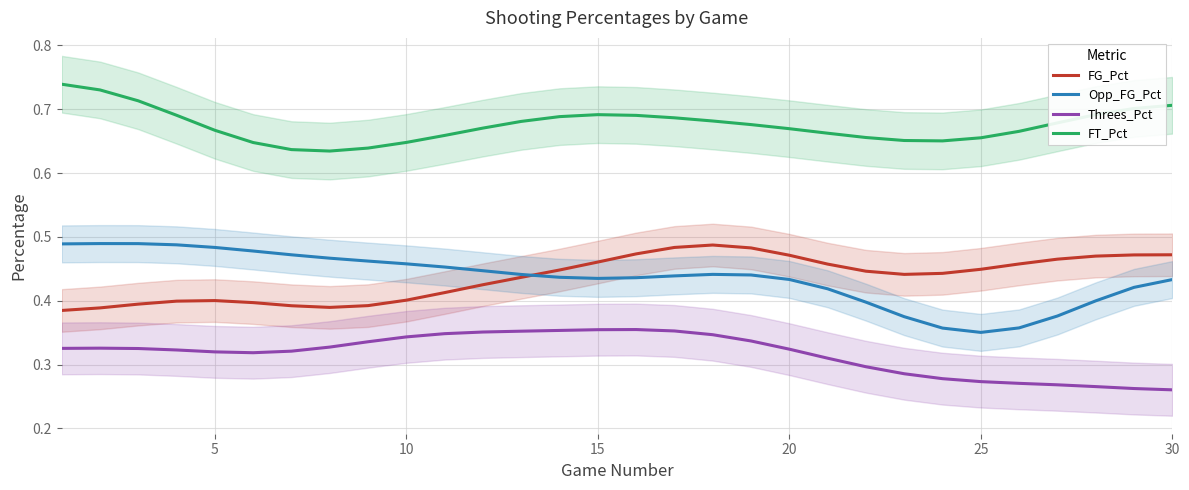

What are all the series names shown in the legend?

FG_Pct, Opp_FG_Pct, Threes_Pct, FT_Pct